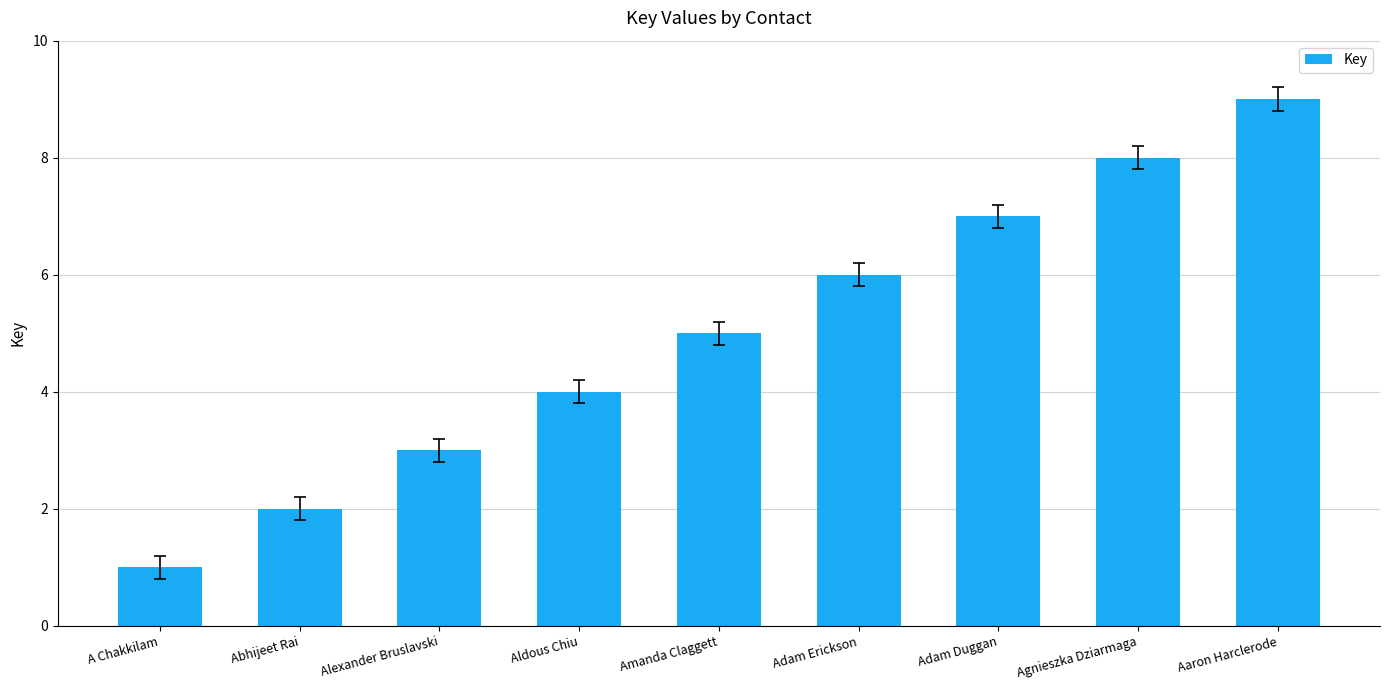

What is the difference between the values at Aldous Chiu and Aaron Harclerode?

5